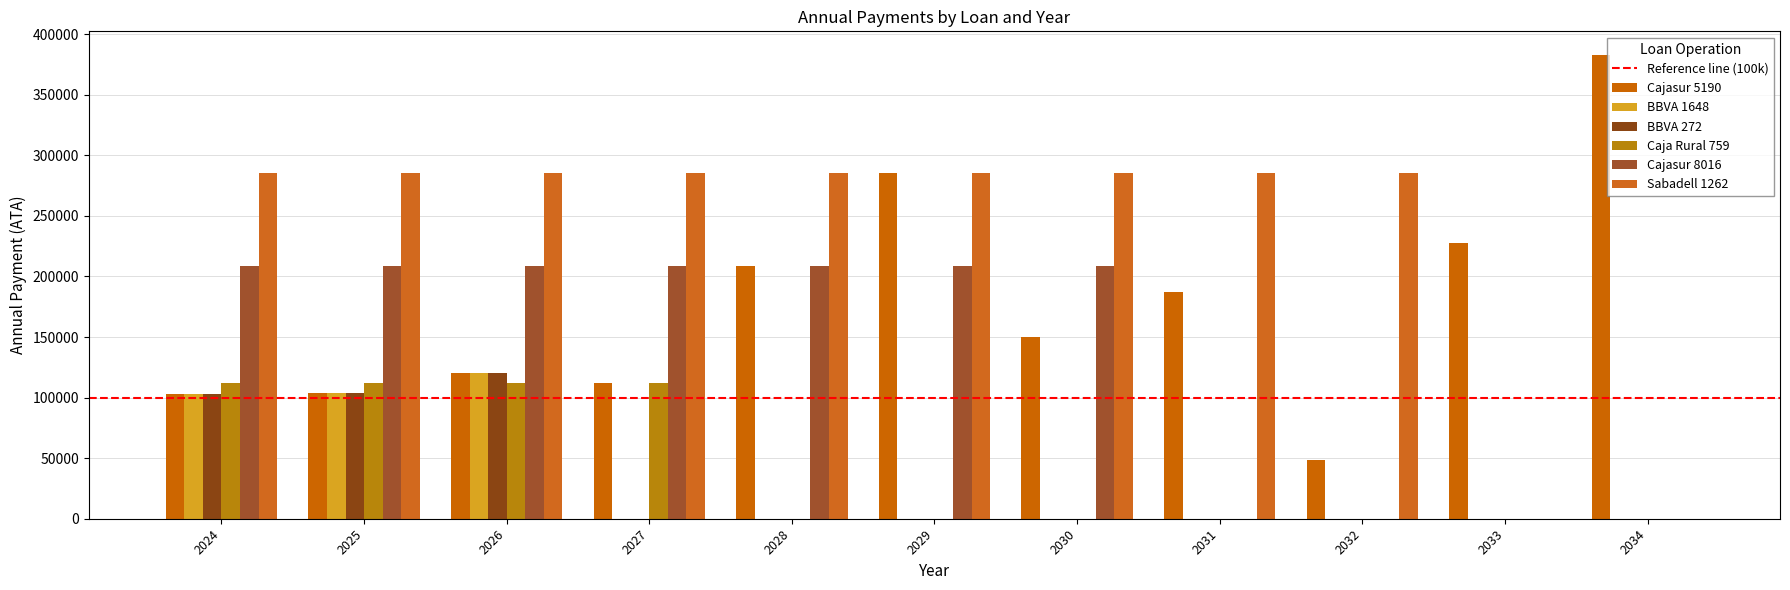

Between 2028 and 2034, which series saw the biggest shift?

Sabadell 1262